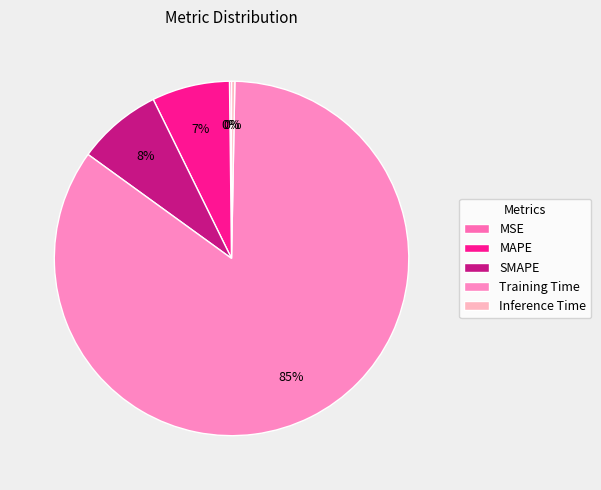

Which slice is the smallest?

MSE